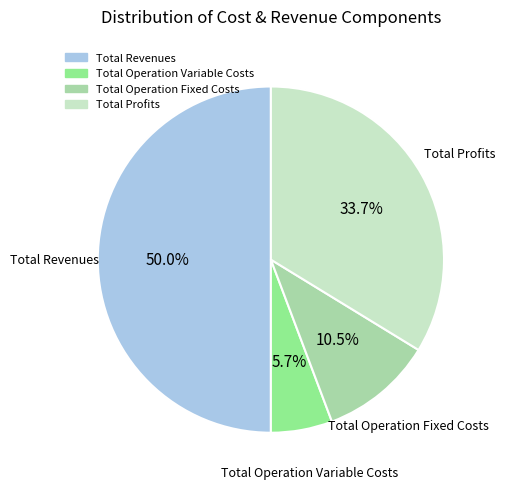

How many segments does this pie chart have?

4